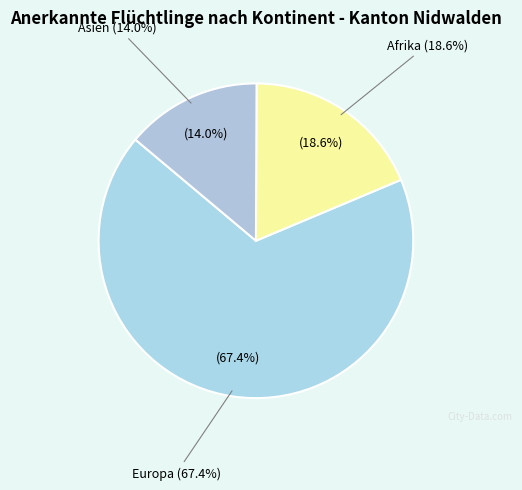

To the nearest percent, what is the combined percentage of Europa and Asien?

81%